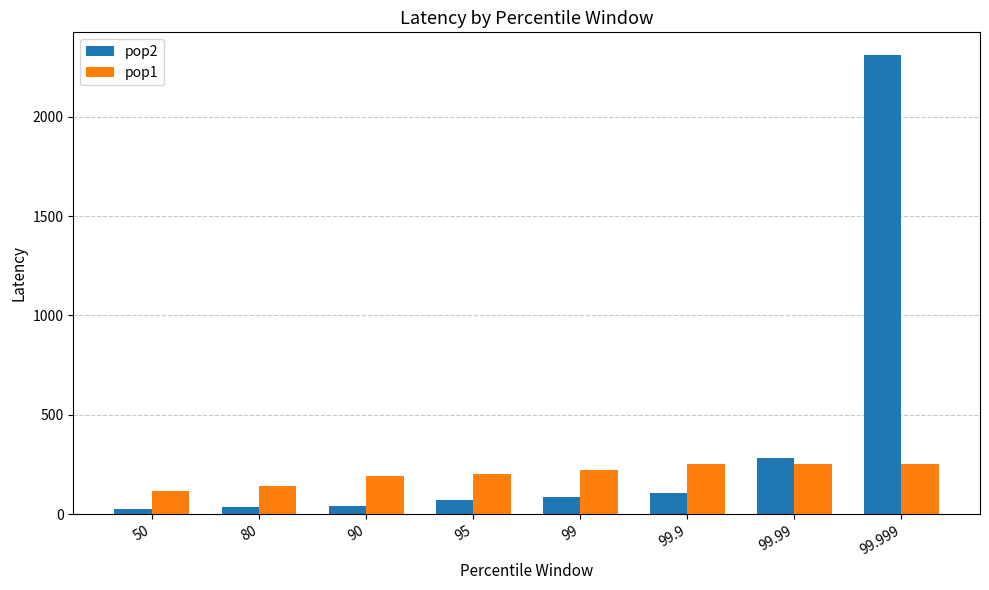

What value does the pop2 series have at 99.9, to the nearest 100?

100